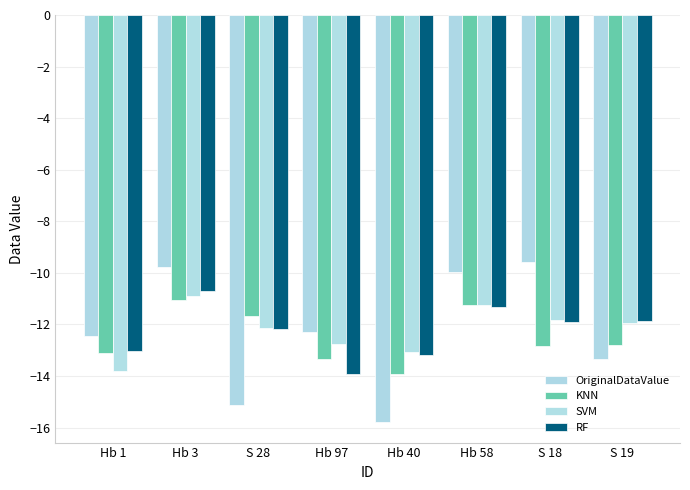

What is the difference between the OriginalDataValue values at S 19 and S 18?

3.8